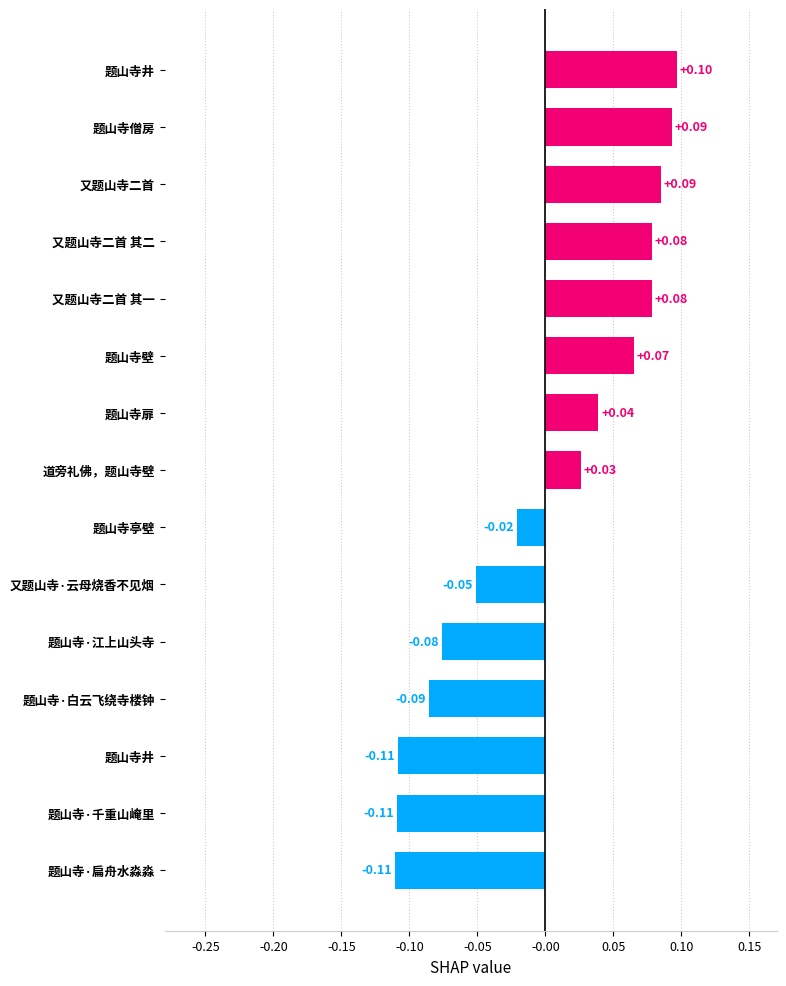

Are the bars grouped side by side (vs. stacked)?

No